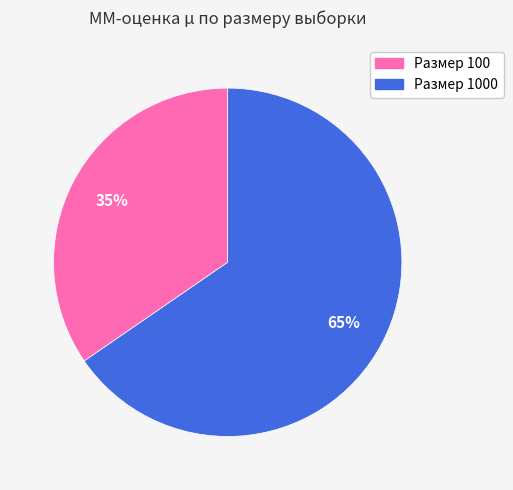

Count the number of slices in the pie.

2